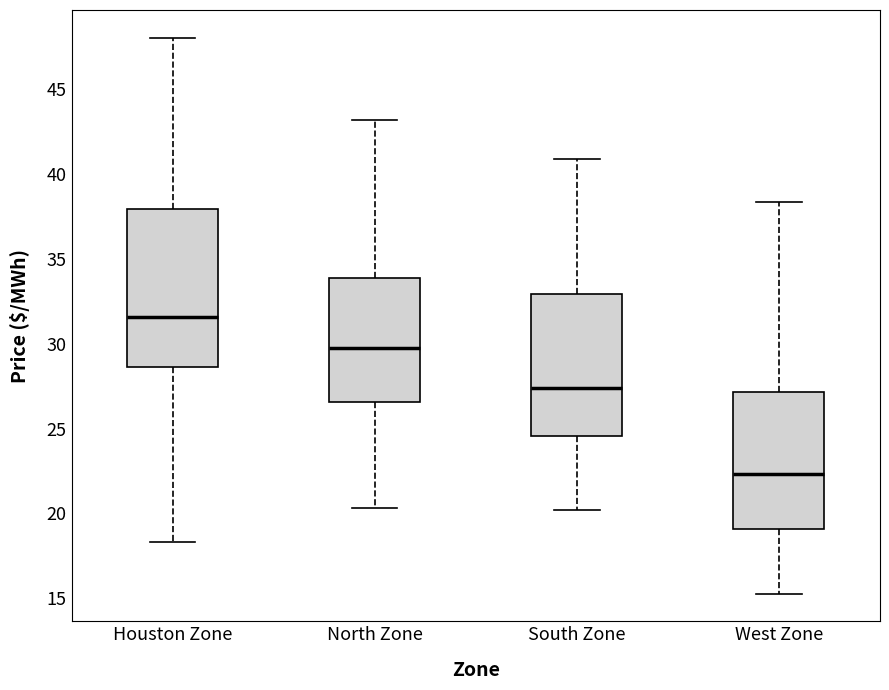

Reading left to right, transcribe this box plot: for each box, give where its median line is, the range the box spans, and where its two whiskers end, as read against the y-axis. The values are not printed on the chart, so give them approximately, as read against the axis.

Houston Zone: median 31.5, box 28.5 to 38.0, whiskers 18.5 to 48.0
North Zone: median 29.5, box 26.5 to 34.0, whiskers 20.5 to 43.0
South Zone: median 27.5, box 24.5 to 33.0, whiskers 20.0 to 41.0
West Zone: median 22.5, box 19.0 to 27.0, whiskers 15.5 to 38.5